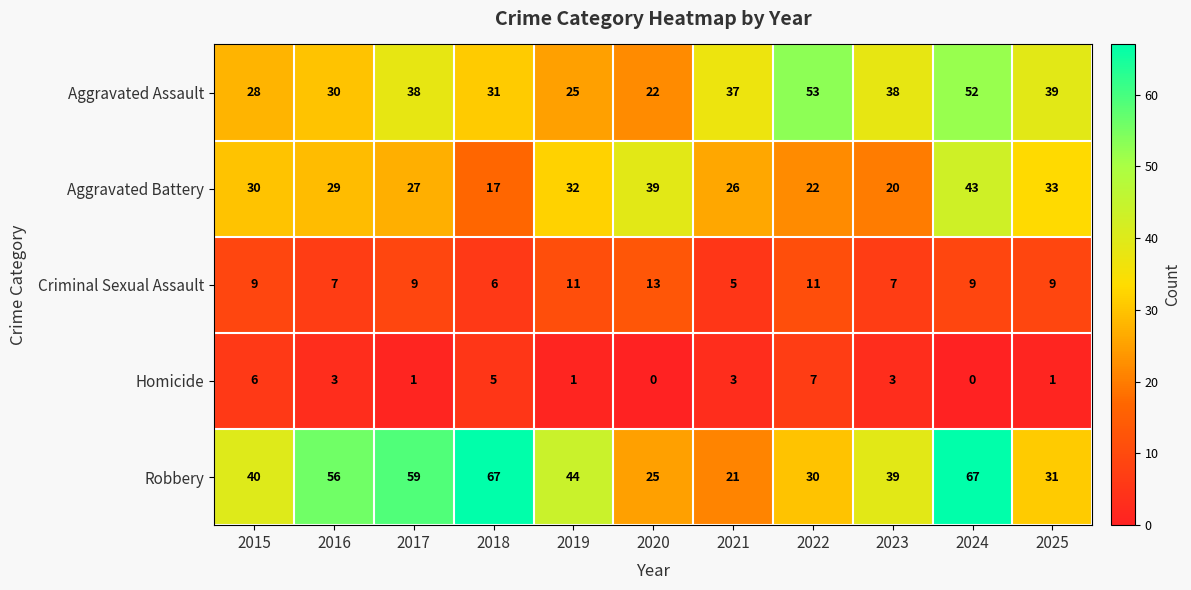

What is the total value across all series at 2016?

125